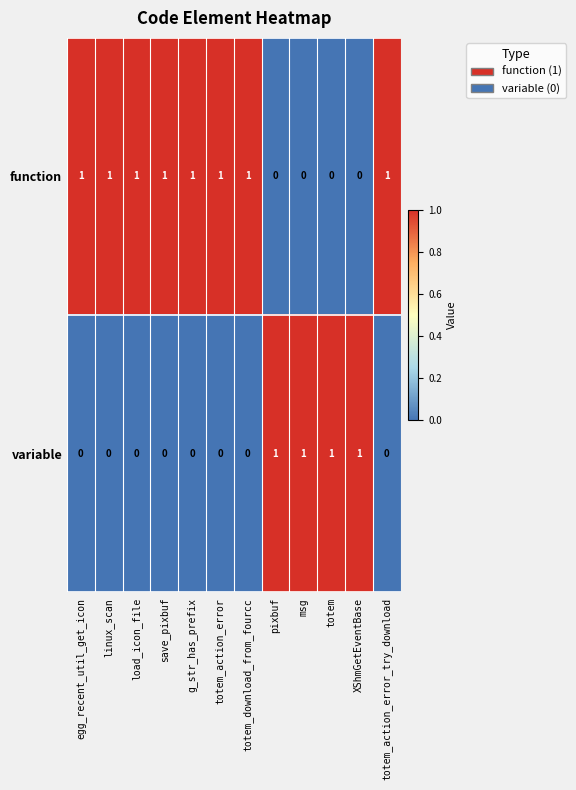

True or false: function has a value of 0 at msg.

True